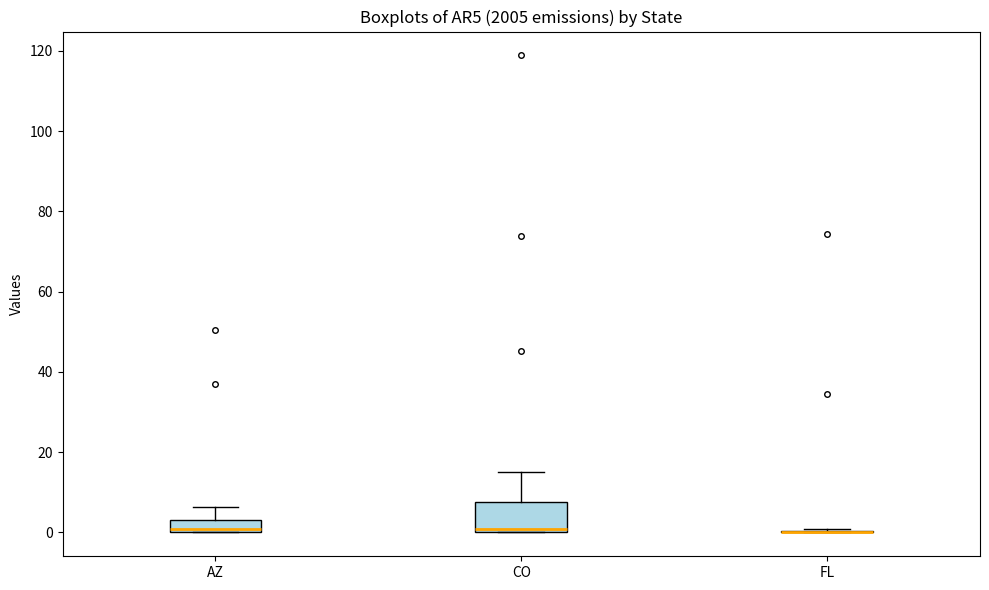

Reading left to right, read every box against the y-axis: the position of its median line, the range the box covers, and the ends of its whiskers. The values are not printed on the chart, so give them approximately, as read against the axis.

AZ: median 0 (just above the box's lower edge), box 0 to 4, whiskers 0 to 6
CO: median 0 (just above the box's lower edge), box 0 to 8, whiskers 0 to 14
FL: box collapsed to a line at 0, whiskers 0 to 0